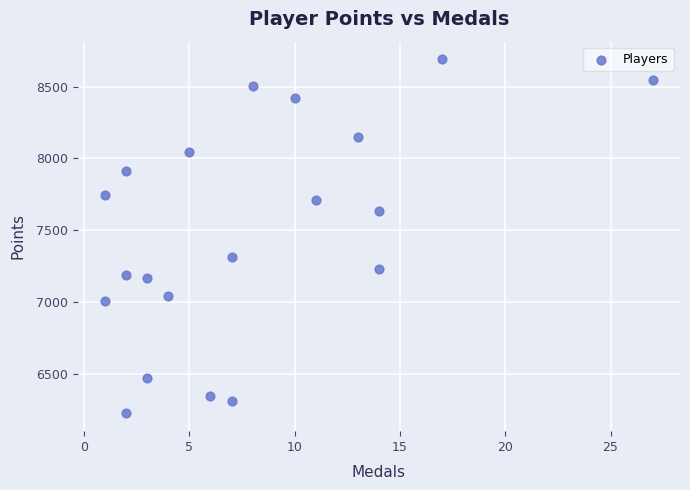

What is the range of X values (max minus min)?

26